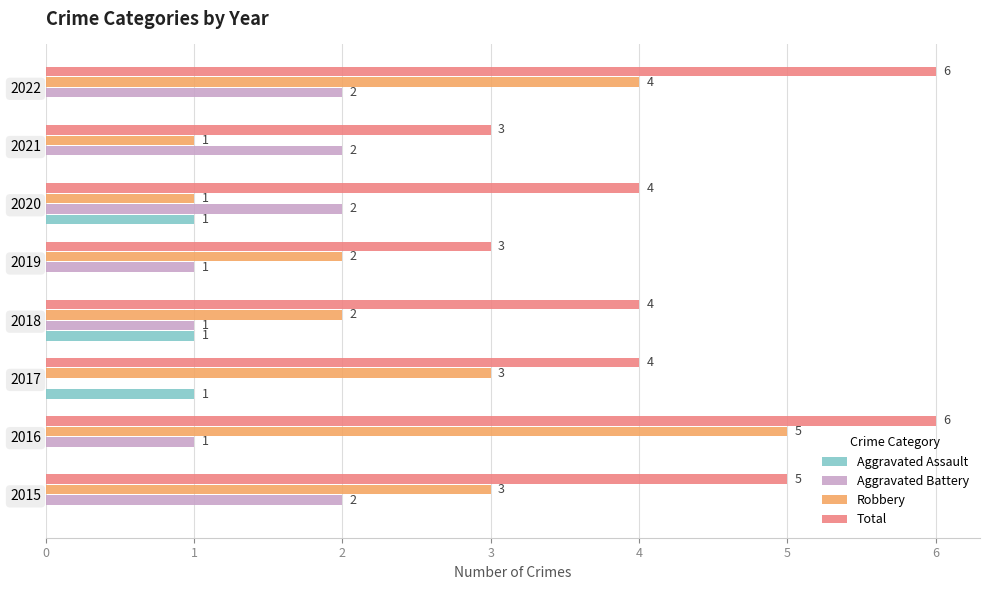

Between 2015 and 2017, which series saw the biggest shift?

Aggravated Battery